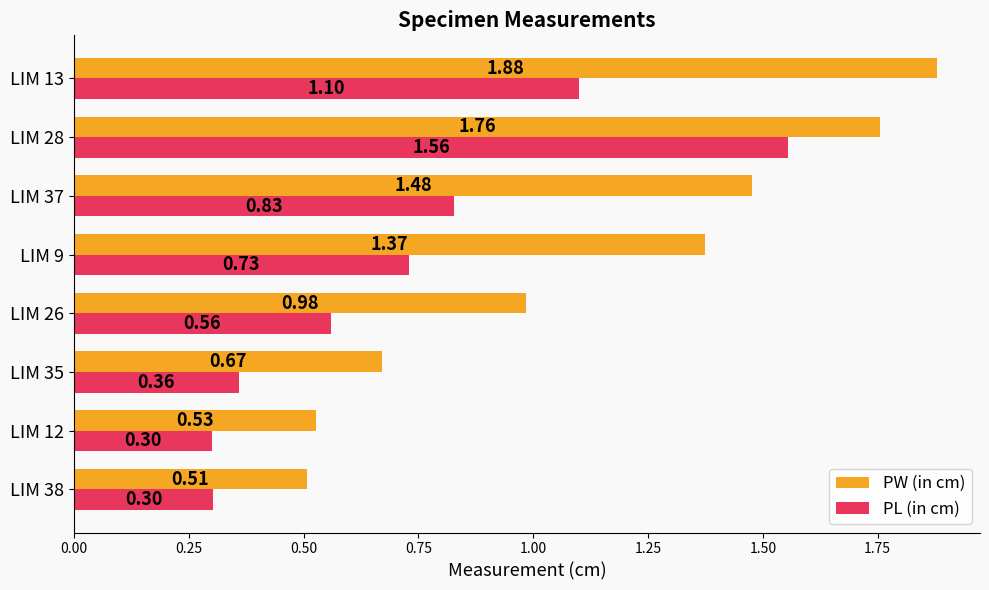

What are all the series names shown in the legend?

PW (in cm), PL (in cm)